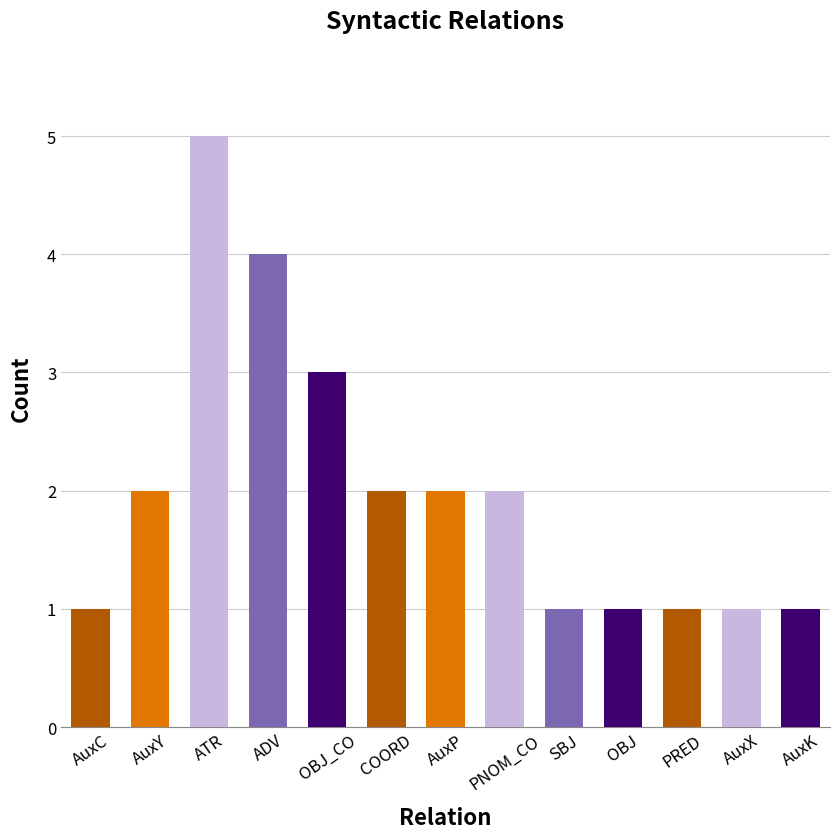

The chart shows a value of 0 at PRED. True or false?

False